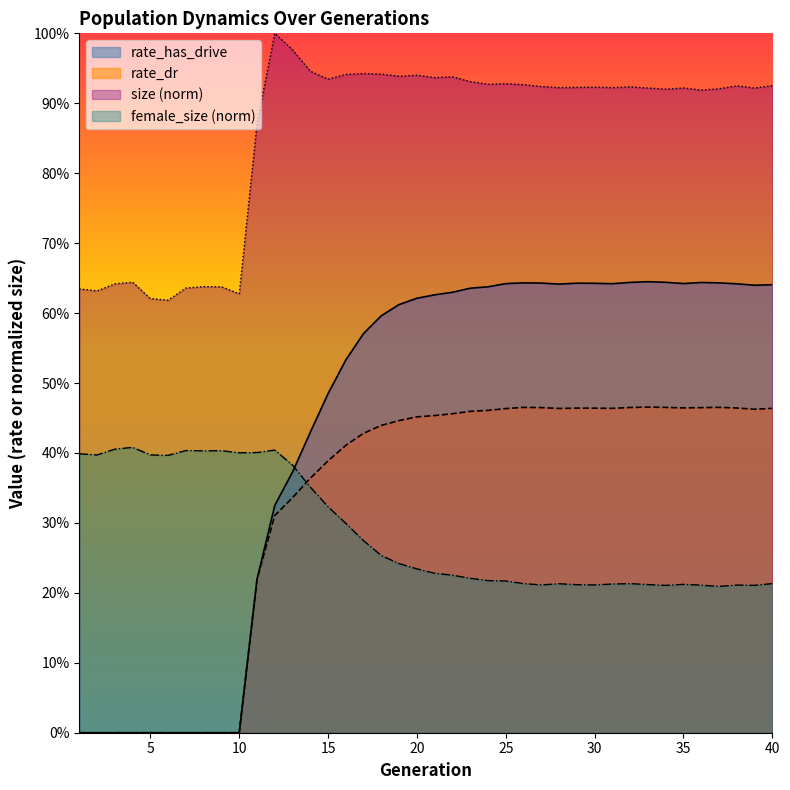

True or false: rate_dr has more than 1 points higher than both neighbors.

True